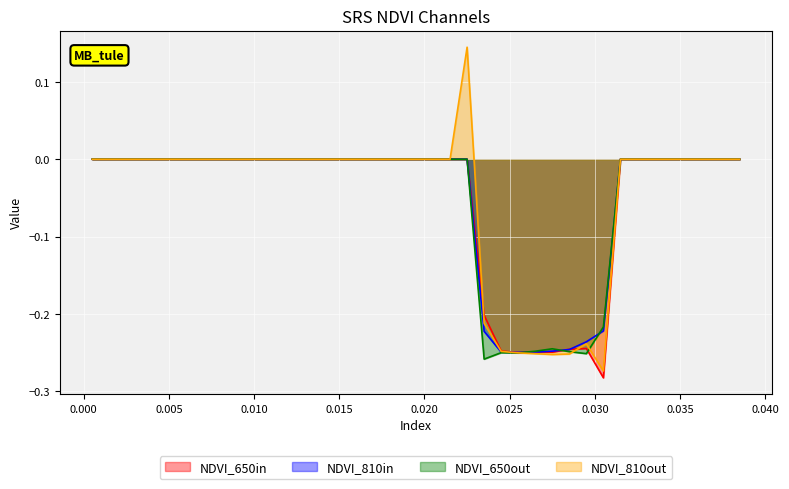

Which series has the largest range (max minus min)?

NDVI_810out